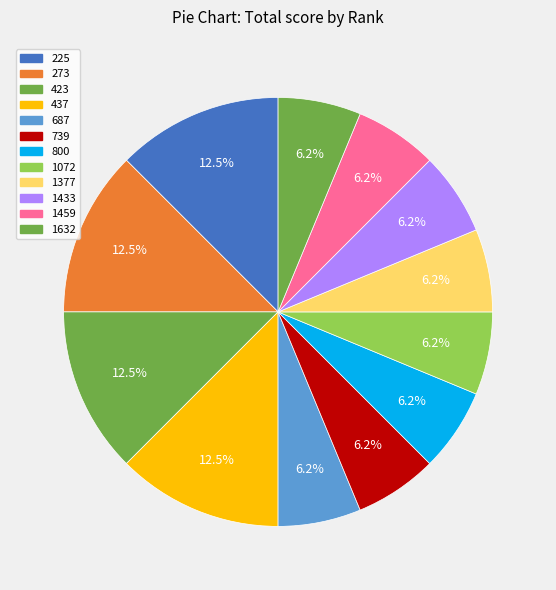

What percentage is the 1459 slice, to the nearest percent?

6%